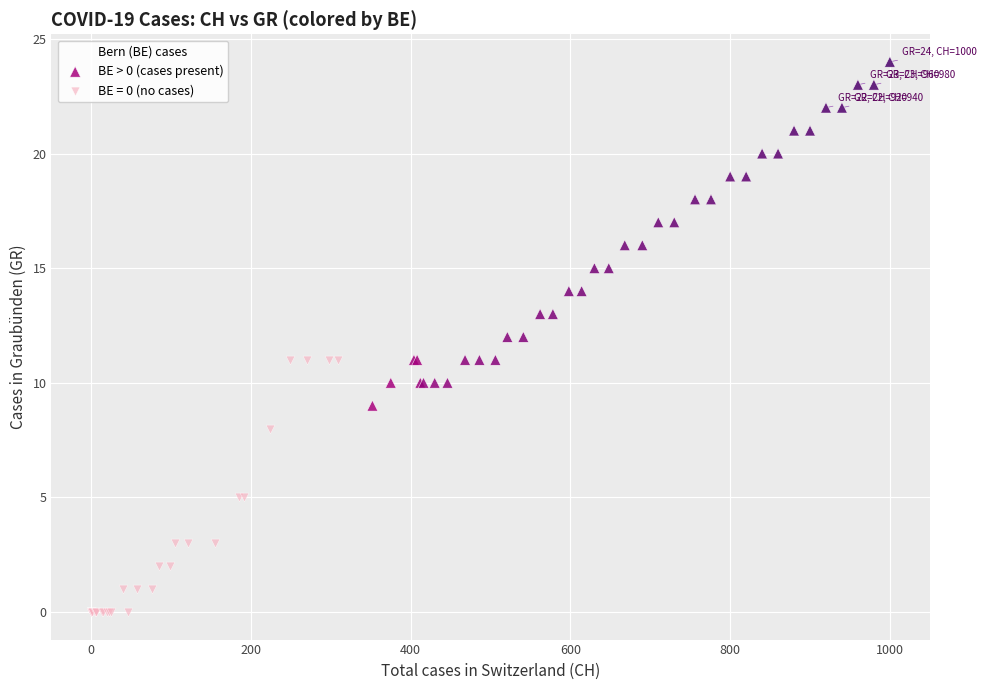

Which series contains the lowest Y value?

BE = 0 (no cases)